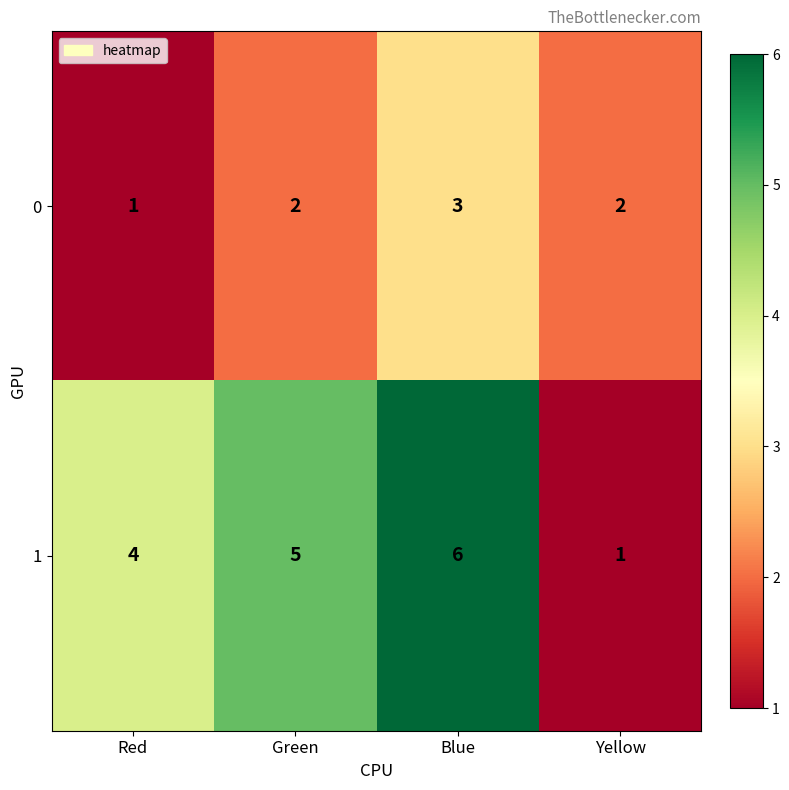

Count the number of categories in the chart.

4